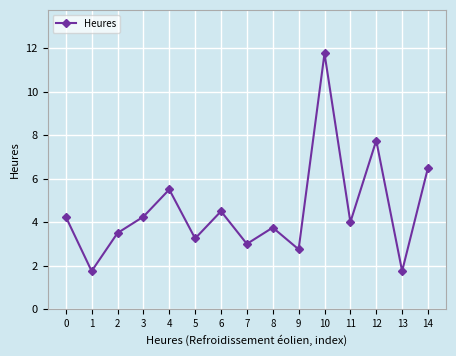

How many values are below 4?

7